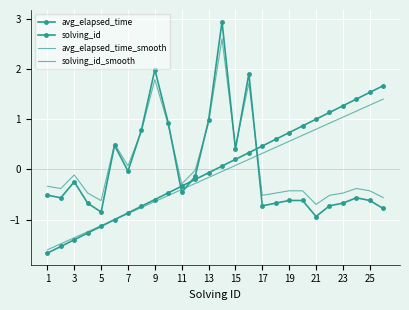

After their last crossing, which series has the higher values: avg_elapsed_time_smooth or avg_elapsed_time?

avg_elapsed_time_smooth